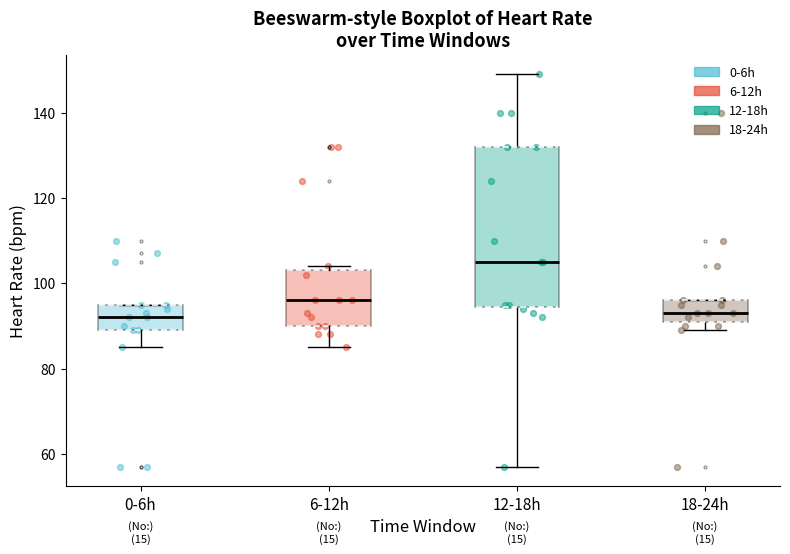

Reading left to right, transcribe this box plot: for each box, give where its median line is, the range the box spans, and where its two whiskers end, as read against the y-axis. The values are not printed on the chart, so give them approximately, as read against the axis.

0-6h: median 92, box 90 to 96, whiskers 86 to 96
6-12h: median 96, box 90 to 104, whiskers 86 to 104 (just above the box's upper edge)
12-18h: median 106, box 94 to 132, whiskers 58 to 150
18-24h: median 94, box 92 to 96, whiskers 90 to 96